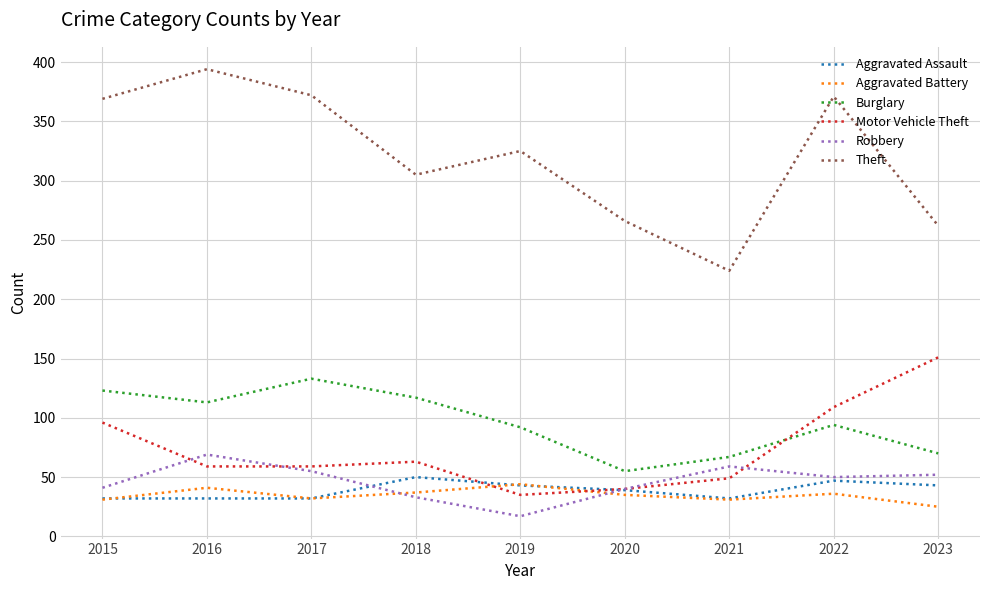

Is the value of Burglary at 2022 greater than the value of Aggravated Assault at 2017?

Yes